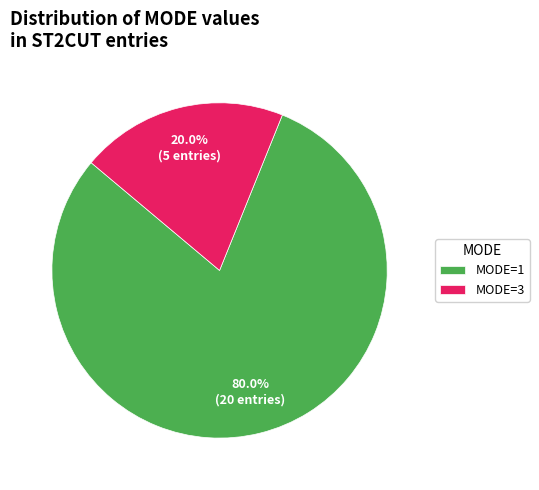

What is the total percentage of MODE=3 and MODE=1?

100.0%